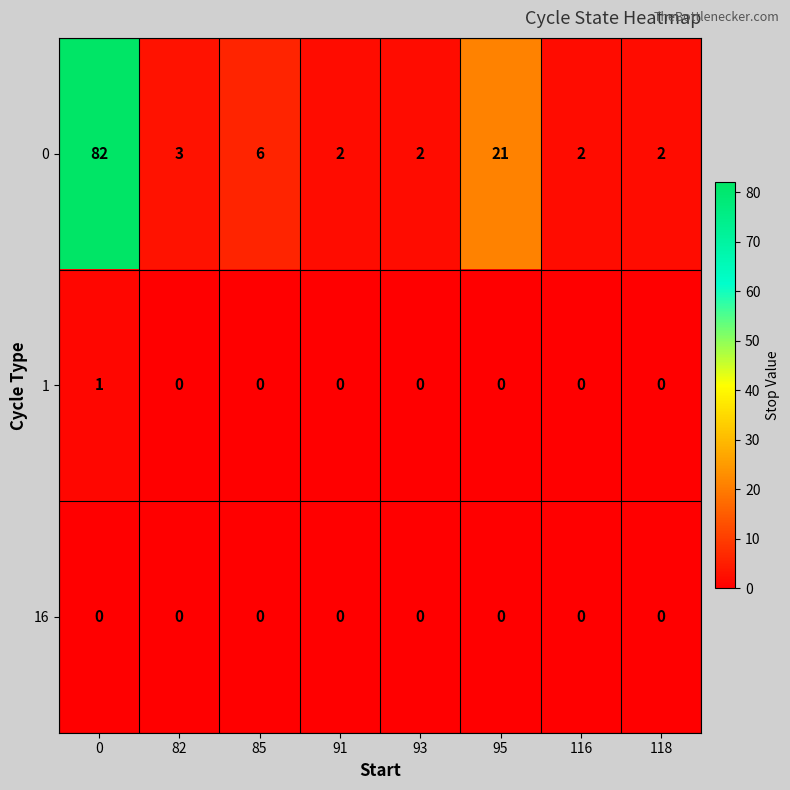

Rank the series by their maximum value, from highest to lowest.

0, 1, 16